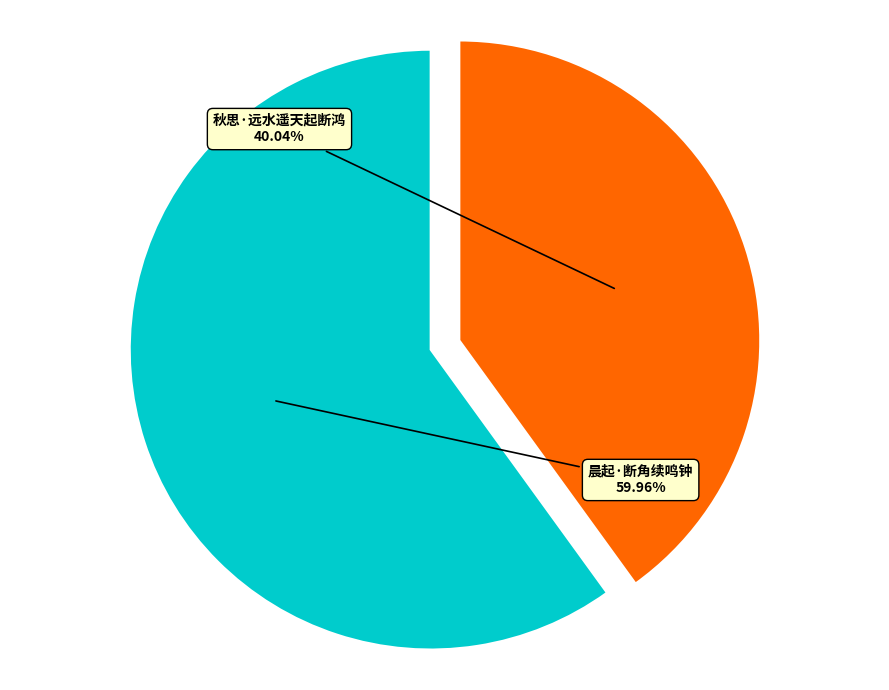

To the nearest percent, what is the difference between the 秋思·远水遥天起断鸿 and 晨起·断角续鸣钟 slice percentages?

20%